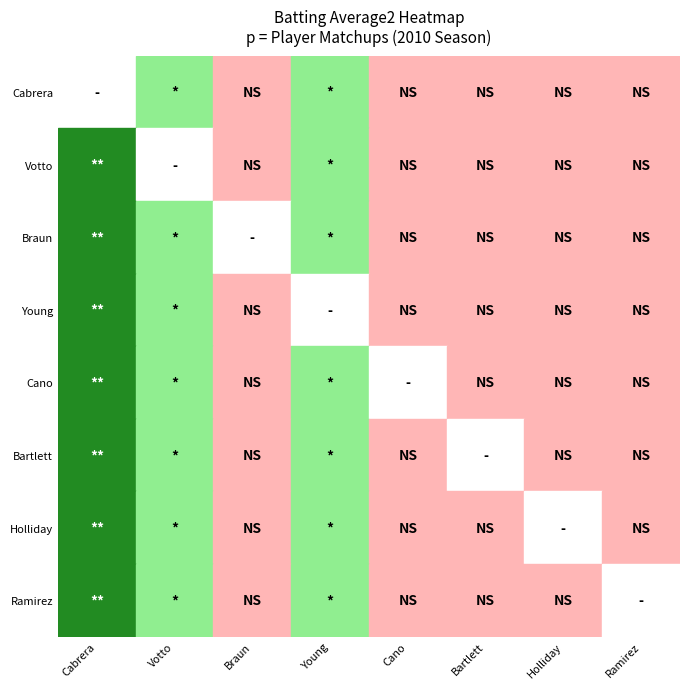

At Michael Young, list the series in order from largest to smallest.

Miguel Cabrera, Joey Votto, Ryan Braun, Robinson Cano, Jason Bartlett, Matt Holliday, Aramis Ramirez, Michael Young